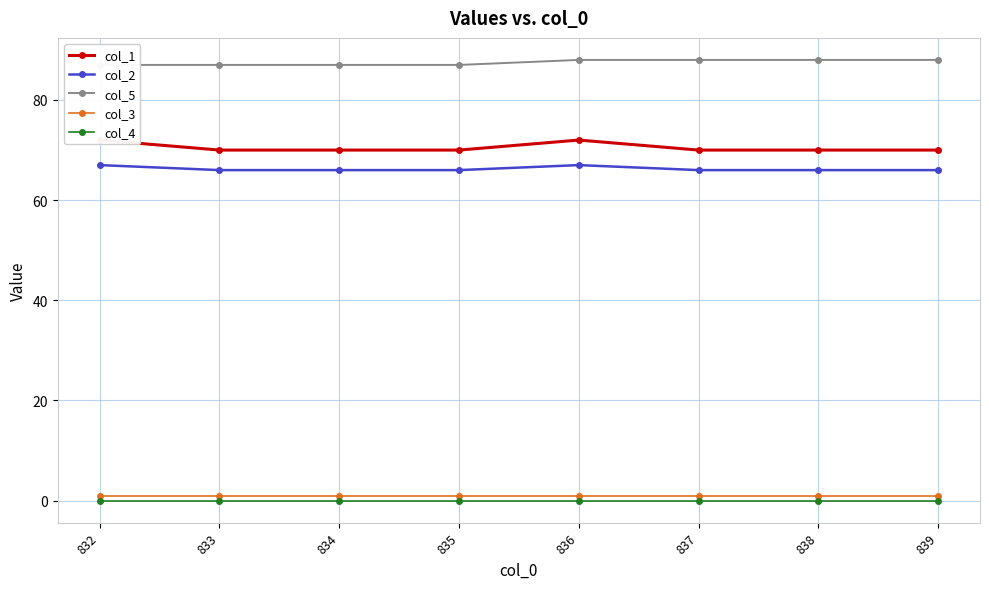

What is the lowest value of the col_2 series?

66